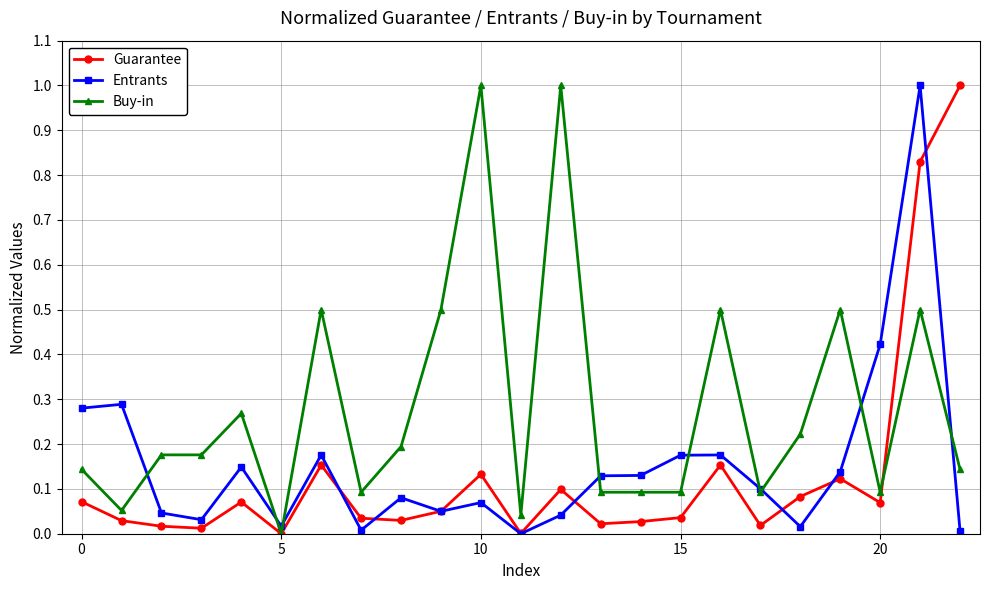

True or false: Entrants has more than 0 points higher than both neighbors.

True